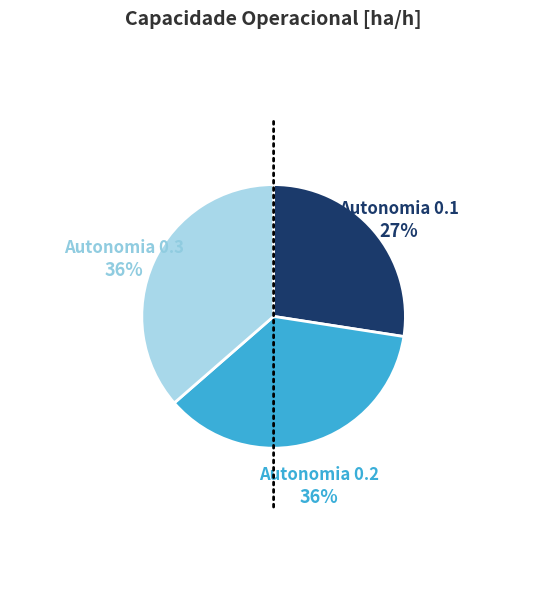

What is the smallest slice in the pie chart?

Autonomia 0.1